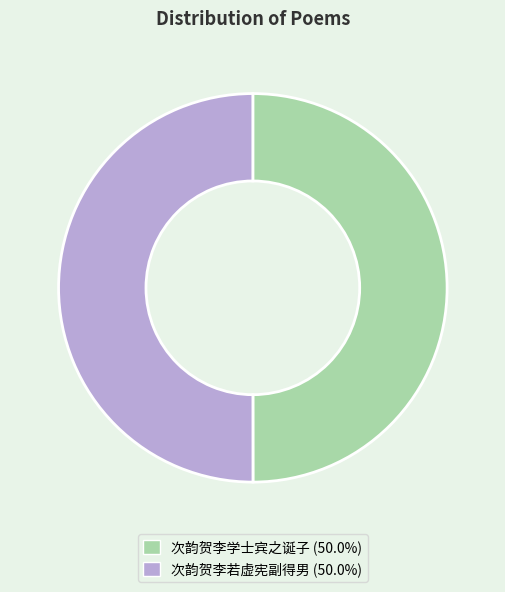

What is the ratio of the value at 次韵贺李若虚宪副得男 to the value at 次韵贺李学士宾之诞子?

1.0